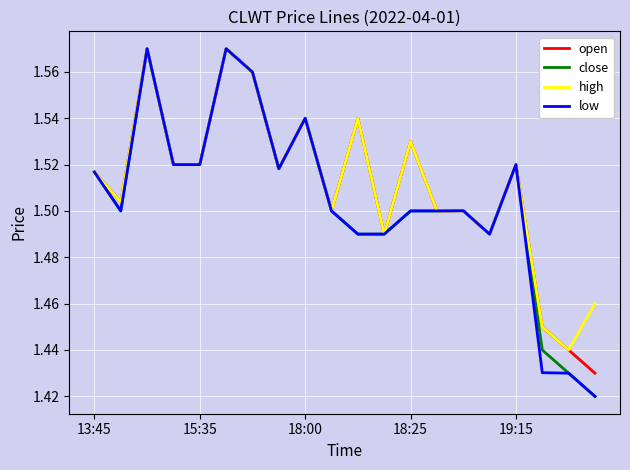

Which series has the widest spread of values?

close